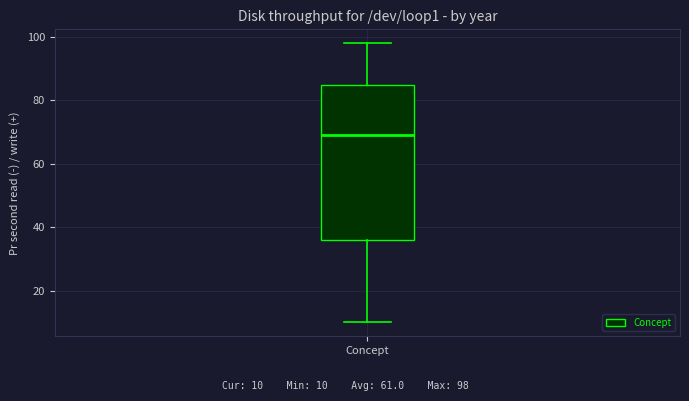

Where does the lower whisker of the box for Concept end on the y-axis? The values are not printed on the chart, so give them approximately, as read against the axis.

10